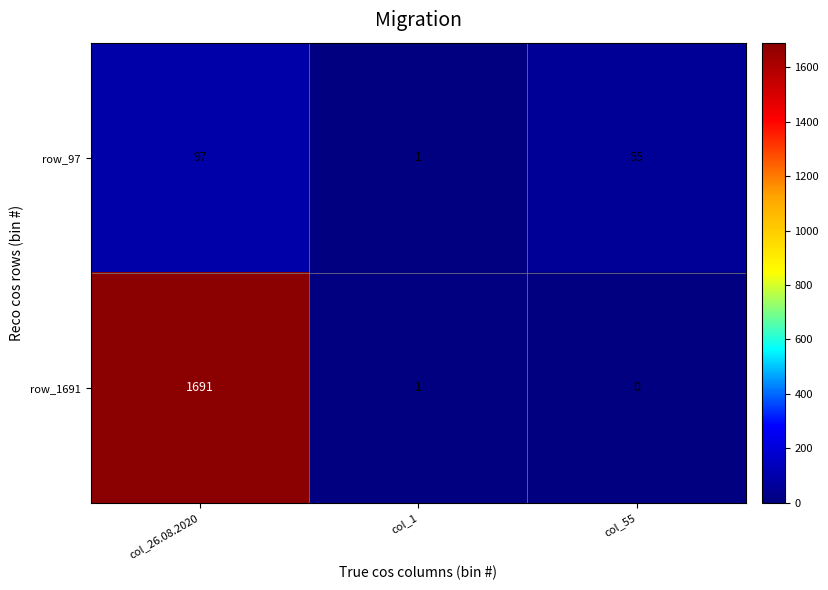

Between col_26.08.2020 and col_1, which series saw the biggest shift?

row_1691